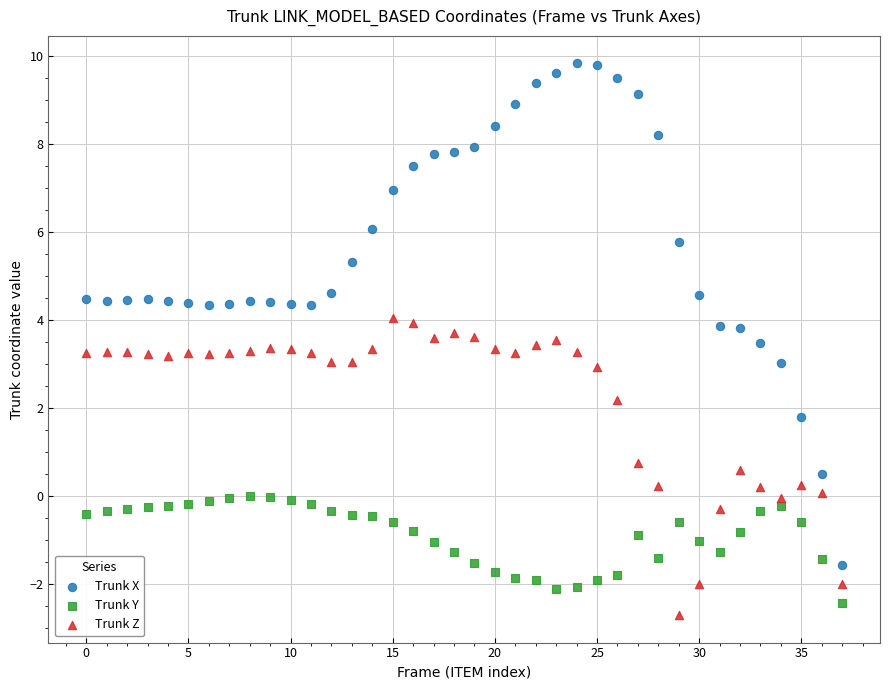

Which series contains the highest Y value?

Trunk X